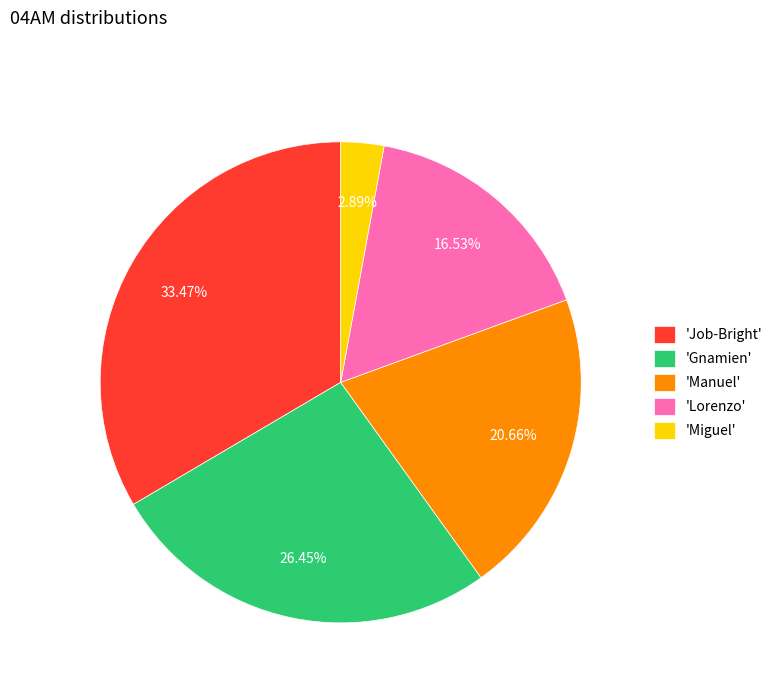

Does any single category account for the majority?

No